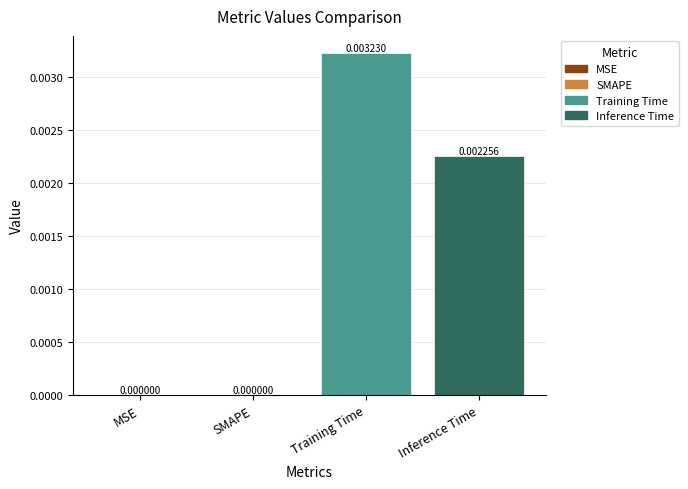

Between Training Time and SMAPE, which is larger?

Training Time